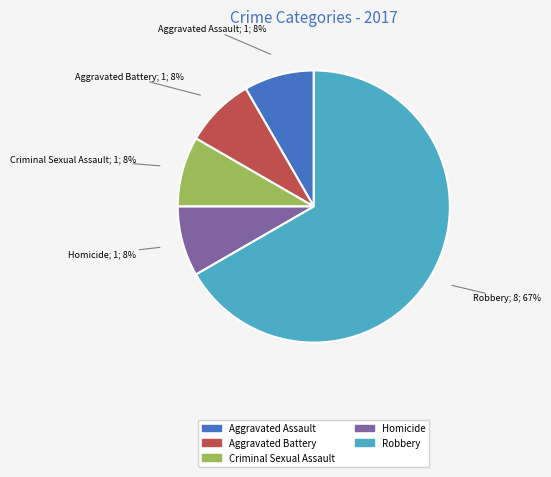

How many segments does this pie chart have?

5